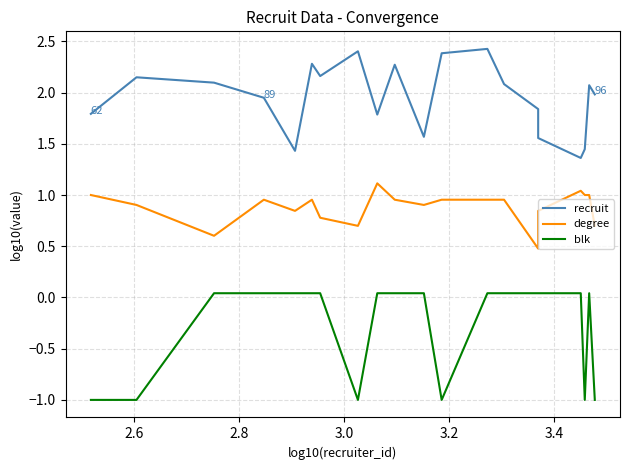

What position from the right is 2.8?

18